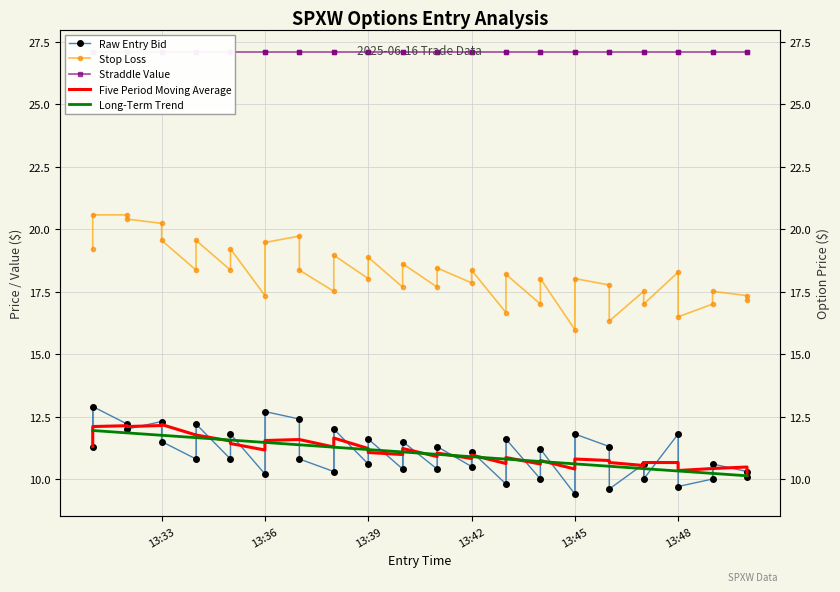

What is the value of the Five Period Moving Average point at the 34th from the left?

10.7